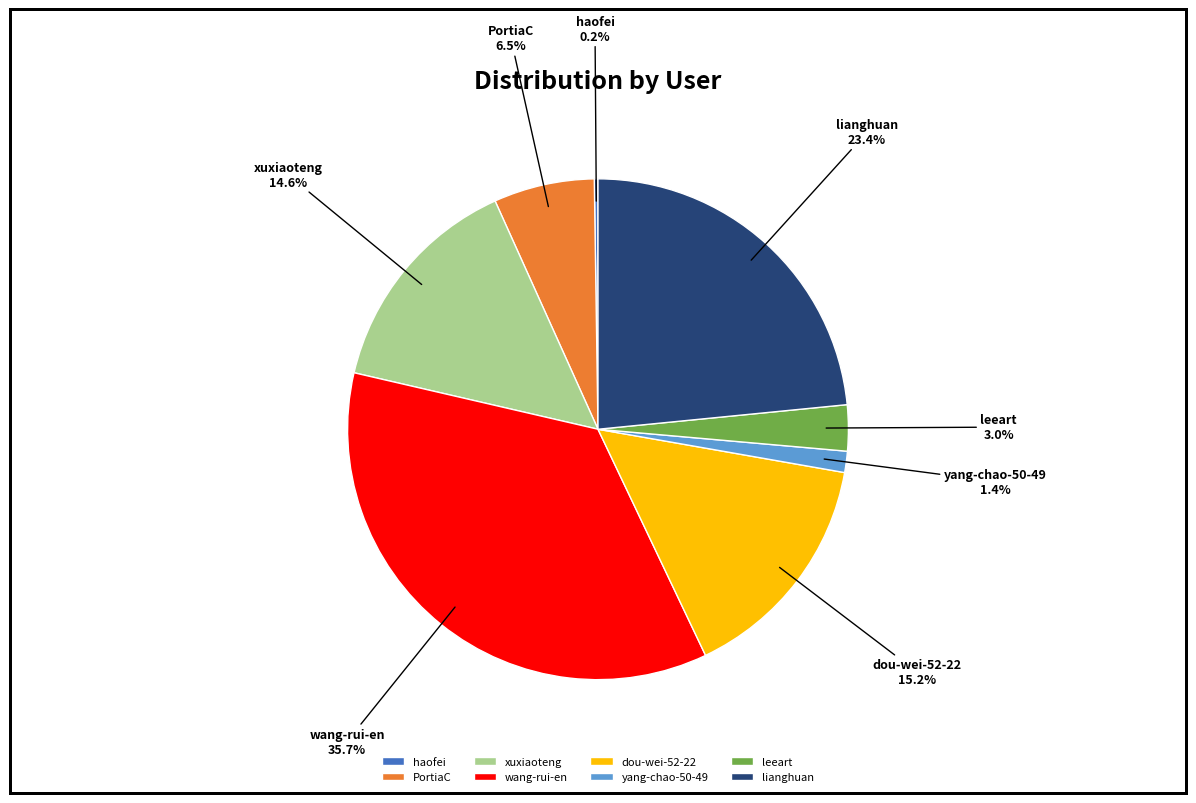

Does any single category account for the majority?

No